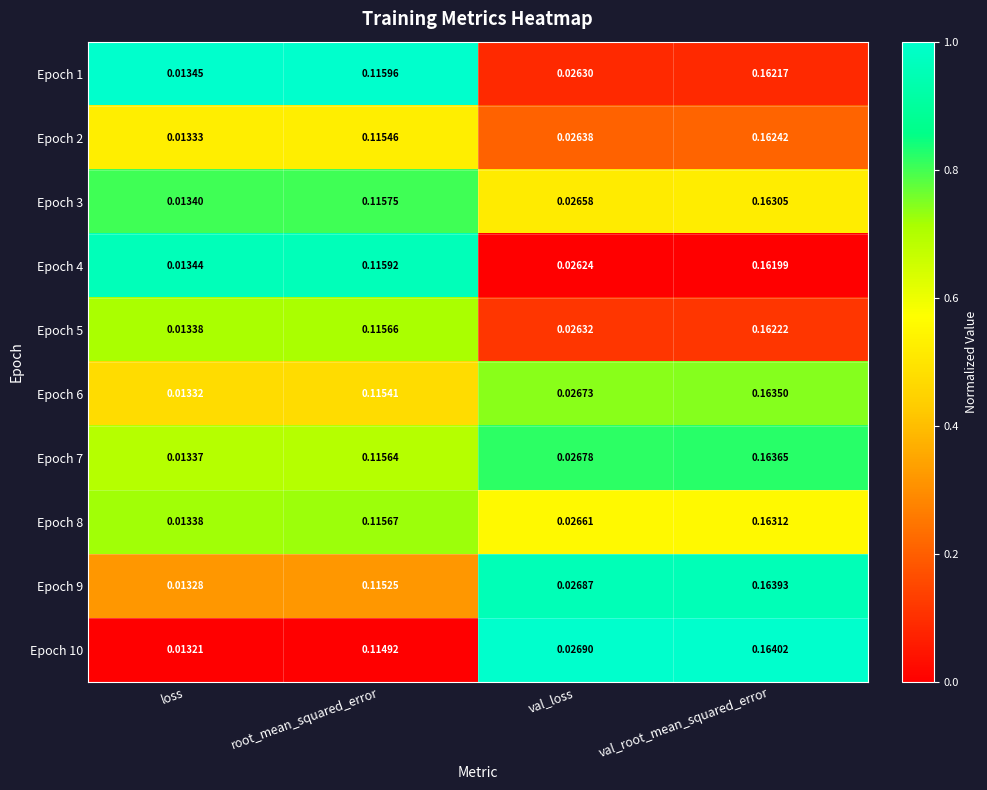

Rank the series at val_root_mean_squared_error from highest to lowest value.

Epoch 10, Epoch 9, Epoch 7, Epoch 6, Epoch 8, Epoch 3, Epoch 2, Epoch 5, Epoch 1, Epoch 4